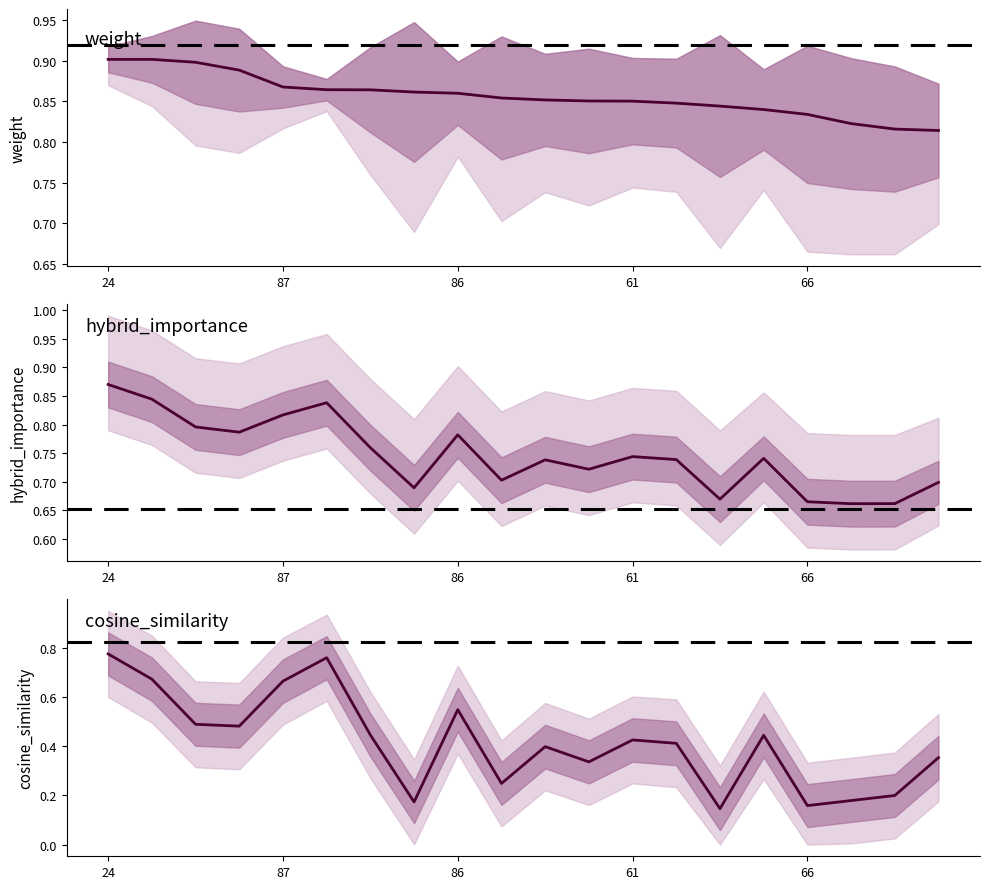

At 11, list the series in order from smallest to largest.

cosine_mean, hybrid_mean, weight_mean